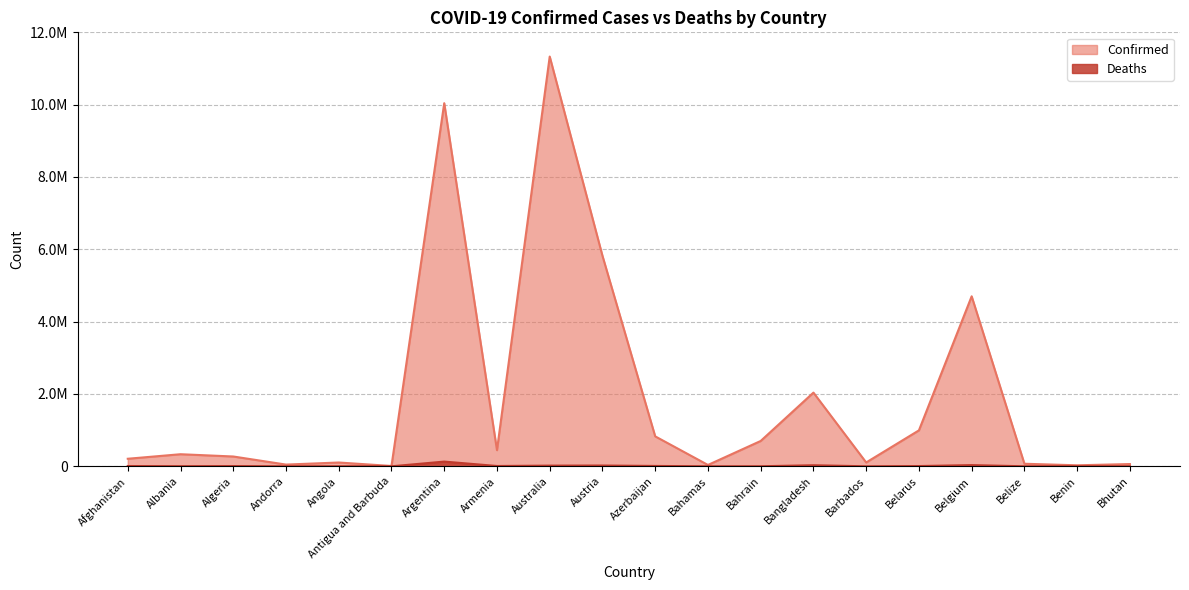

Reading right to left, what are all the values shown in this chart?

Confirmed: 62608	27990	70697	4700949	994037	106434	2037664	700835	37491	828210	5821526	11330342	446332	10040329	9106	105184	47860	271409	334234	208971
Deaths: 21	163	688	33616	7118	573	29444	1544	833	10098	21781	19070	8719	130437	146	1931	165	6881	3596	7896